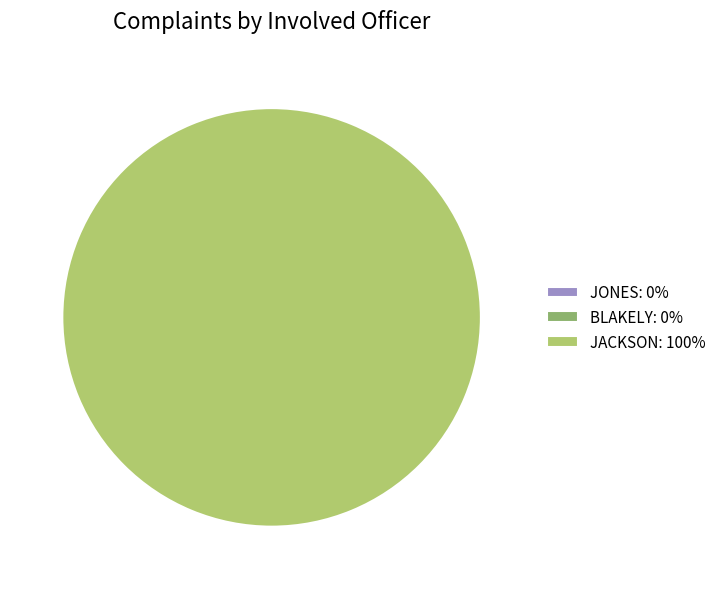

Which category has the smallest portion of the pie?

JONES